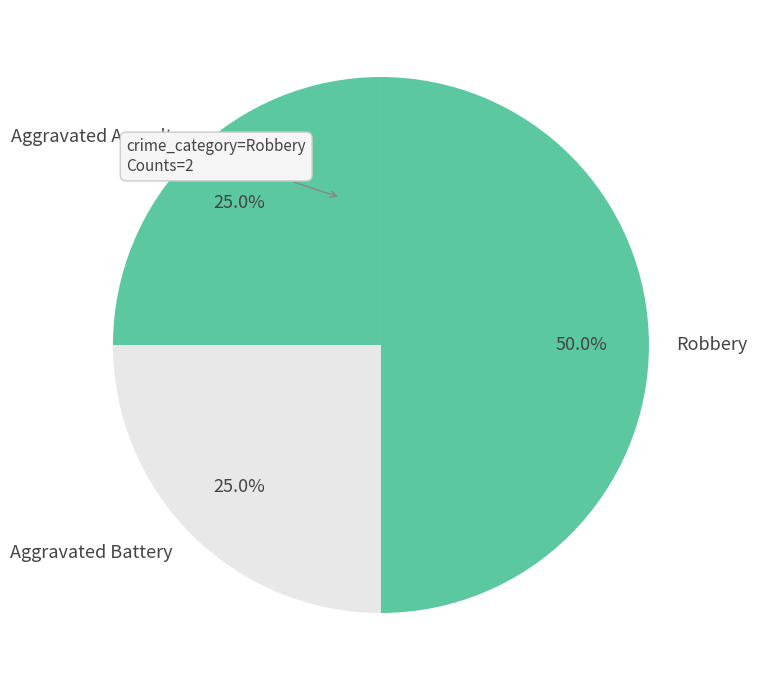

Does Aggravated Battery represent more than half of the total?

No